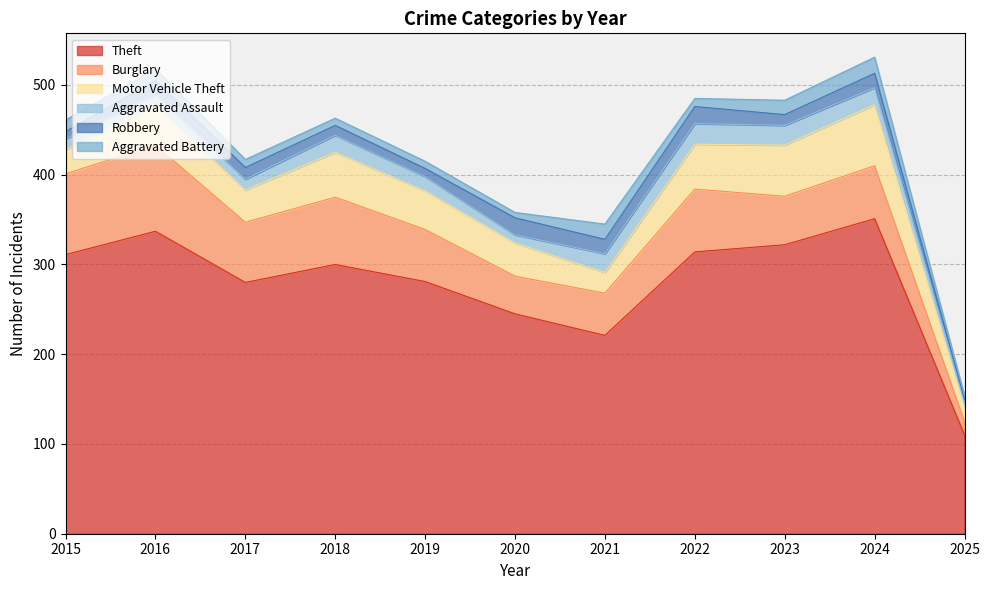

What is the sum of the Aggravated Assault values at 2025 and 2015?

18